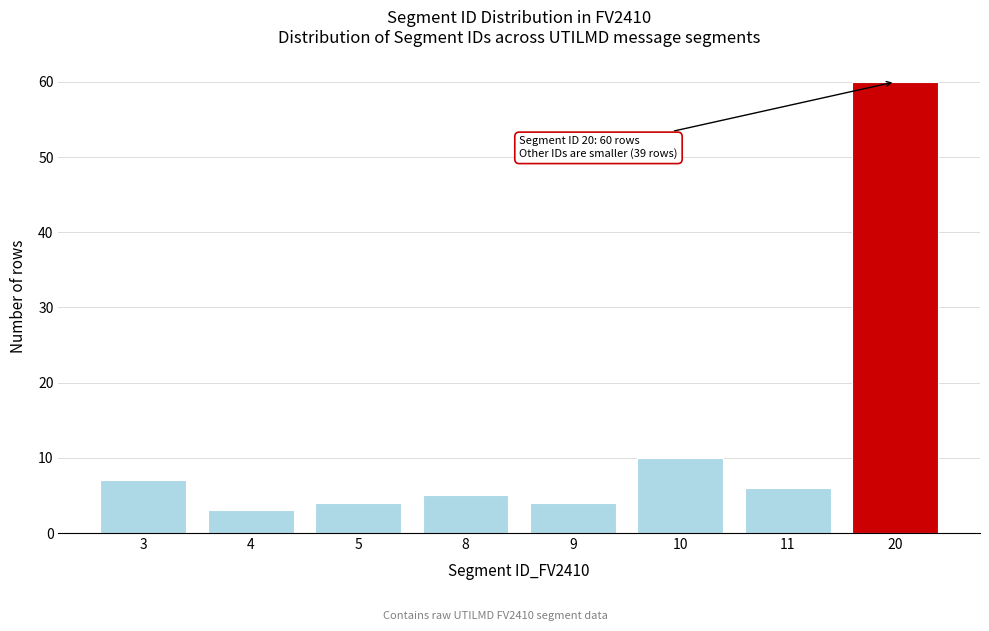

Reading left to right, transcribe all the data shown in this chart.

3=7	4=3	5=4	8=5	9=4	10=10	11=6	20=60